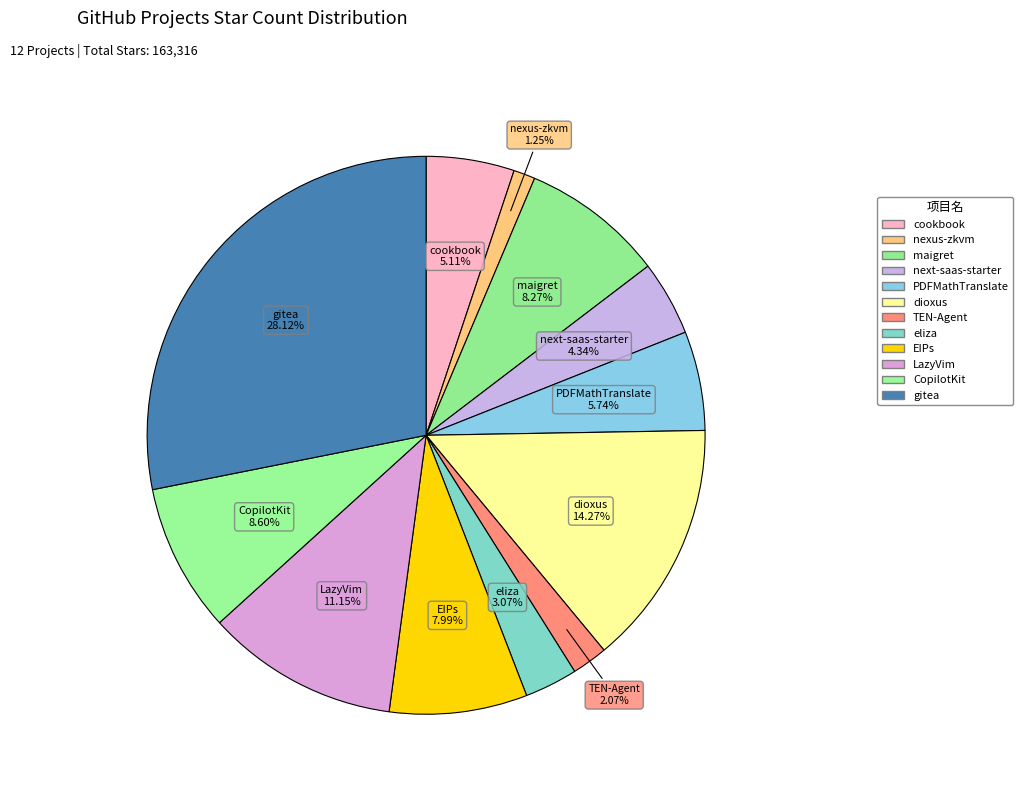

How many slices are in this pie chart?

12